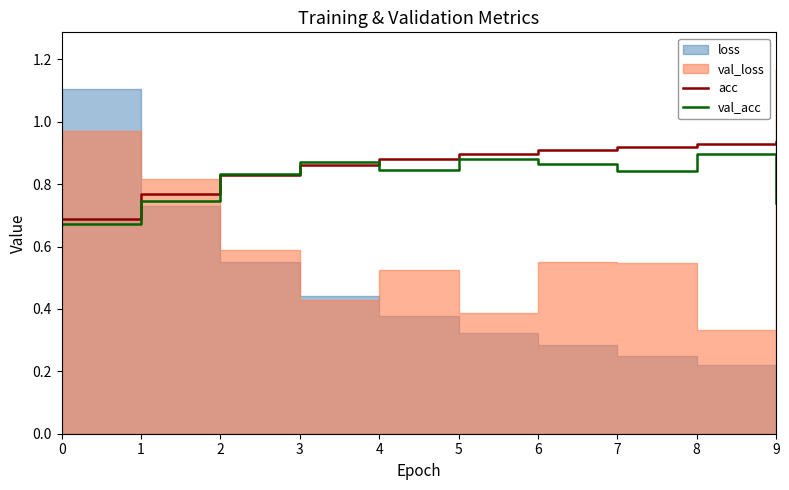

True or false: val_acc has a value of 0.7 at 0.

True